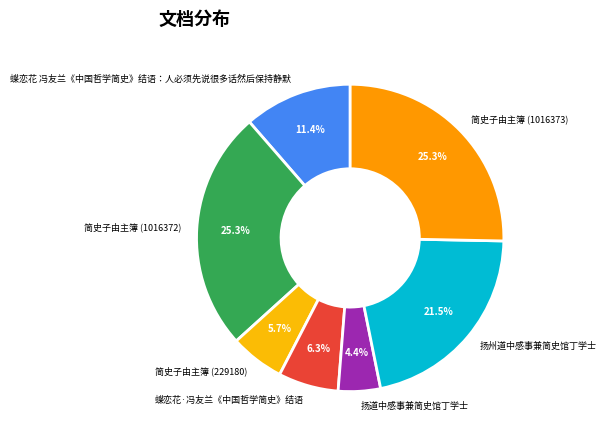

Count the number of slices in the pie.

7